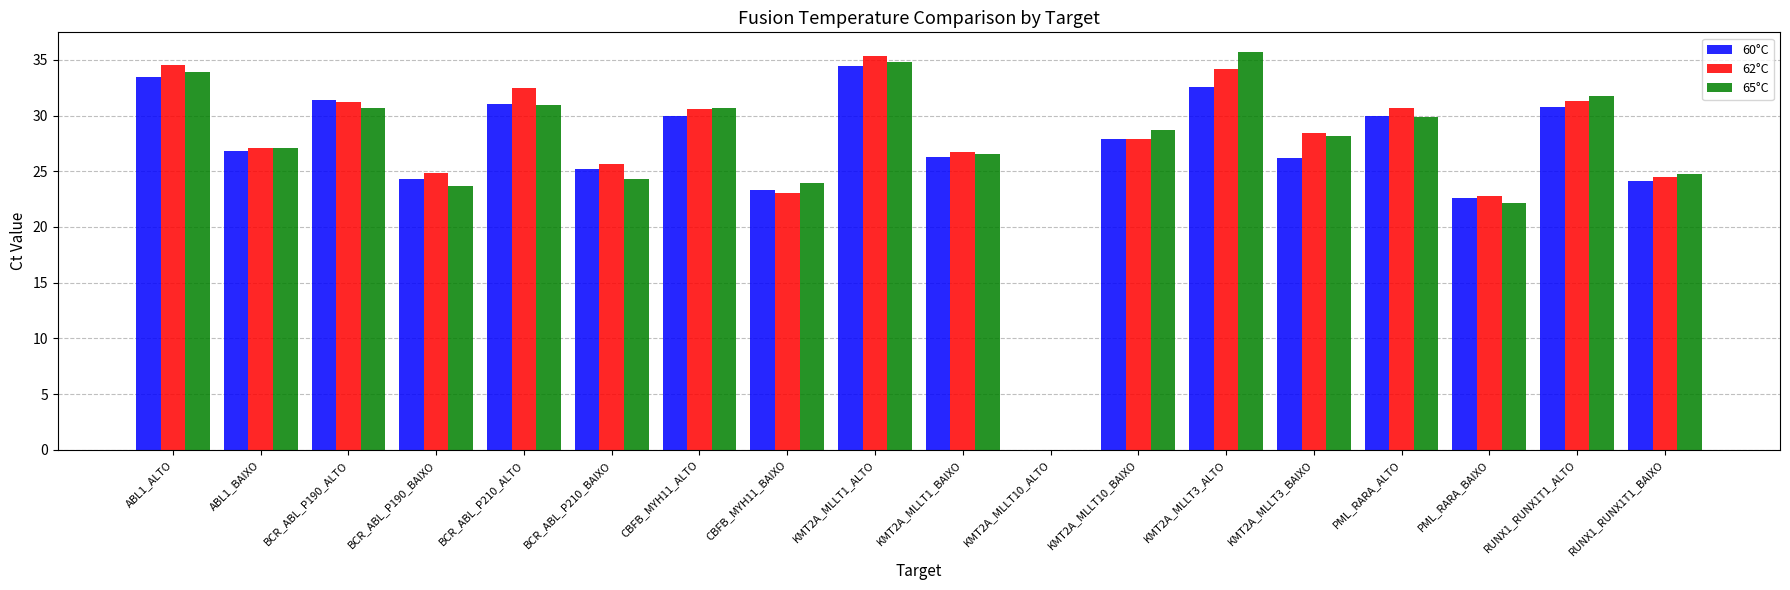

Which series has the largest range (max minus min)?

65°C